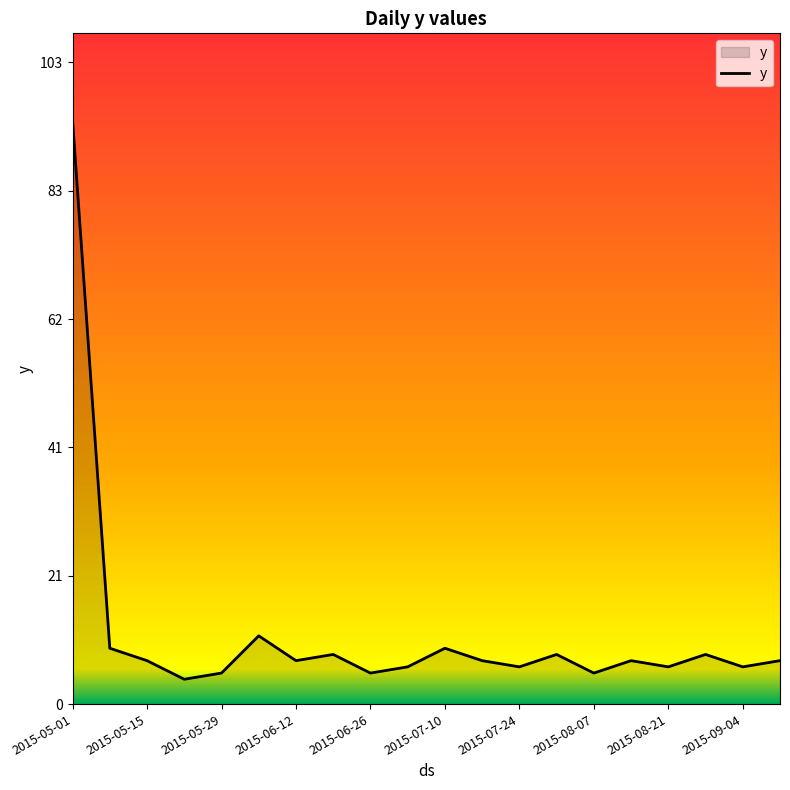

What is the maximum value shown in the chart?

94